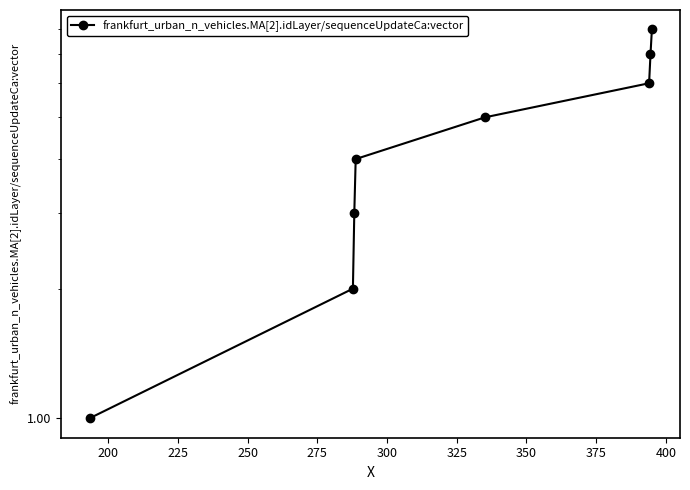

What is the value of the 6th point from the left?

6